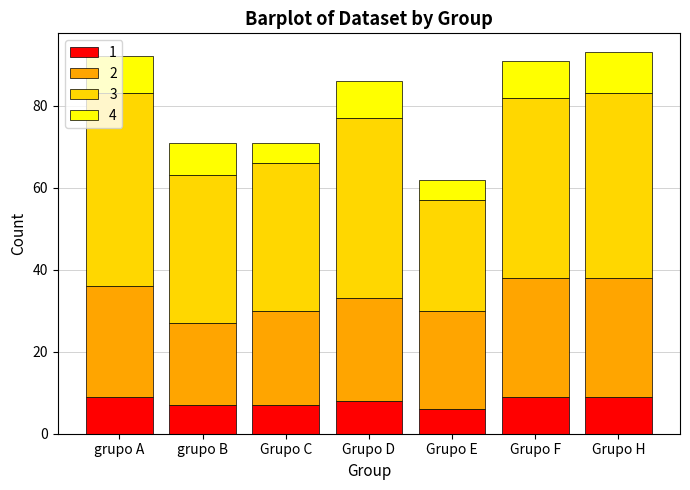

How many categories are shown in the chart?

7